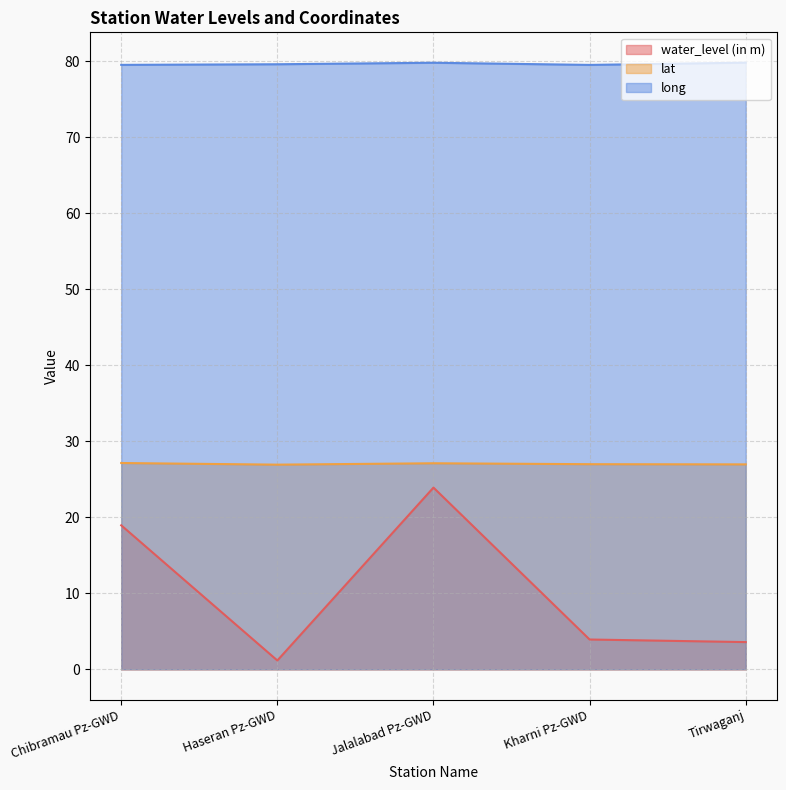

Reading right to left, what are all the values shown in this chart?

water_level (in m): Tirwaganj=3.6	Kharni Pz-GWD=3.9	Jalalabad Pz-GWD=23.9	Haseran Pz-GWD=1.2	Chibramau Pz-GWD=18.9
lat: Tirwaganj=27.0	Kharni Pz-GWD=27.0	Jalalabad Pz-GWD=27.1	Haseran Pz-GWD=26.9	Chibramau Pz-GWD=27.1
long: Tirwaganj=79.8	Kharni Pz-GWD=79.5	Jalalabad Pz-GWD=79.8	Haseran Pz-GWD=79.6	Chibramau Pz-GWD=79.5